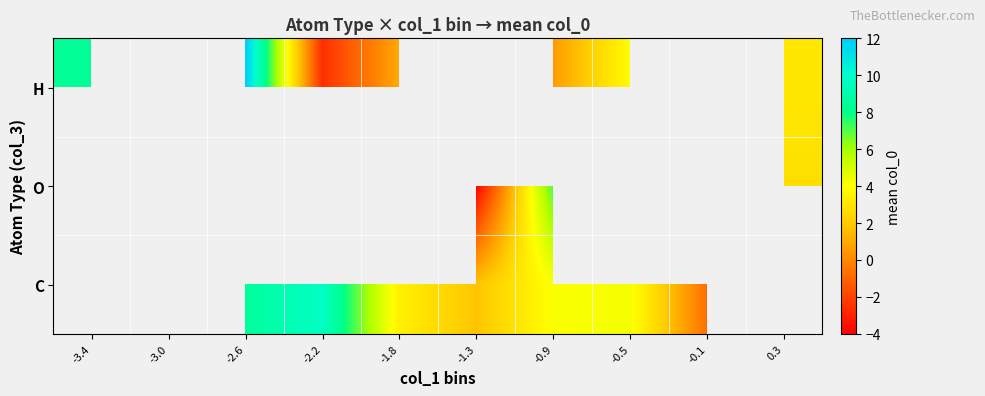

At which label does H reach its peak?

-2.6